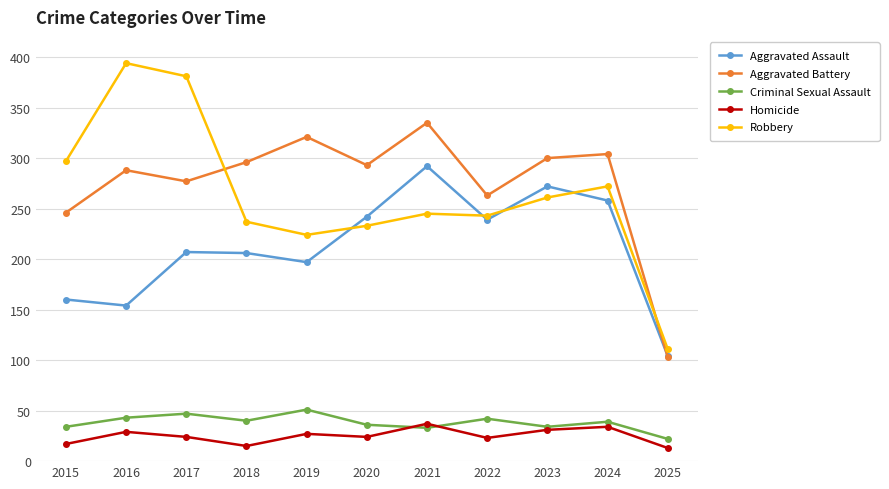

Which series has the largest range (max minus min)?

Robbery